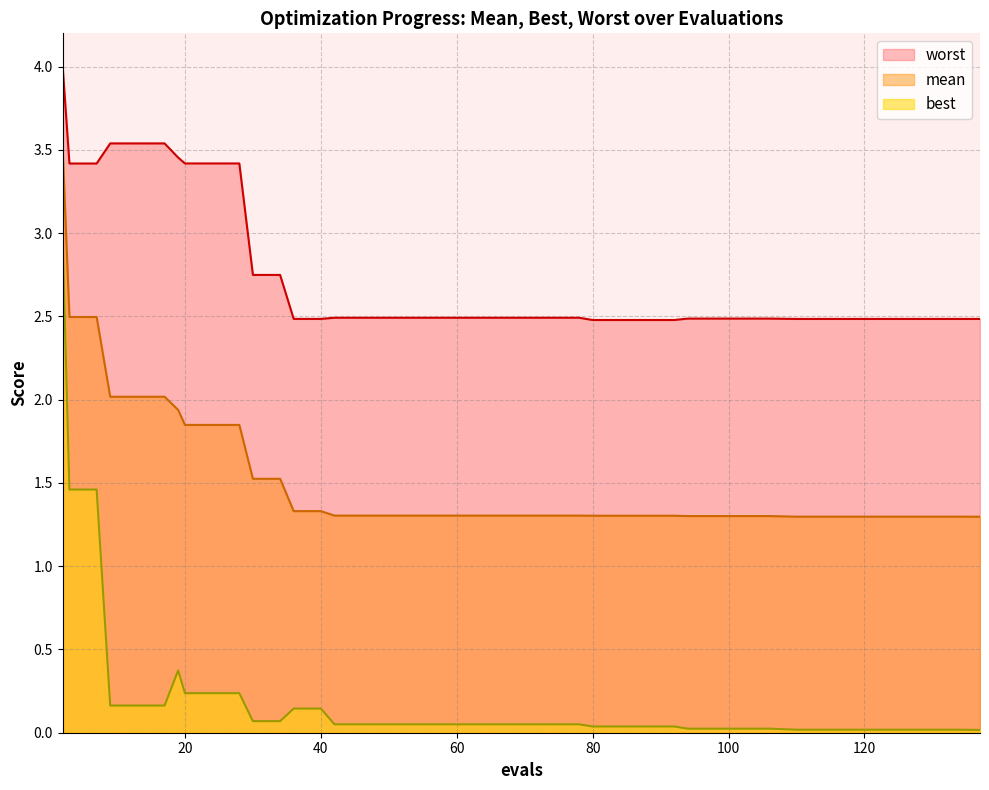

What are all the series names shown in the legend?

worst, mean, best